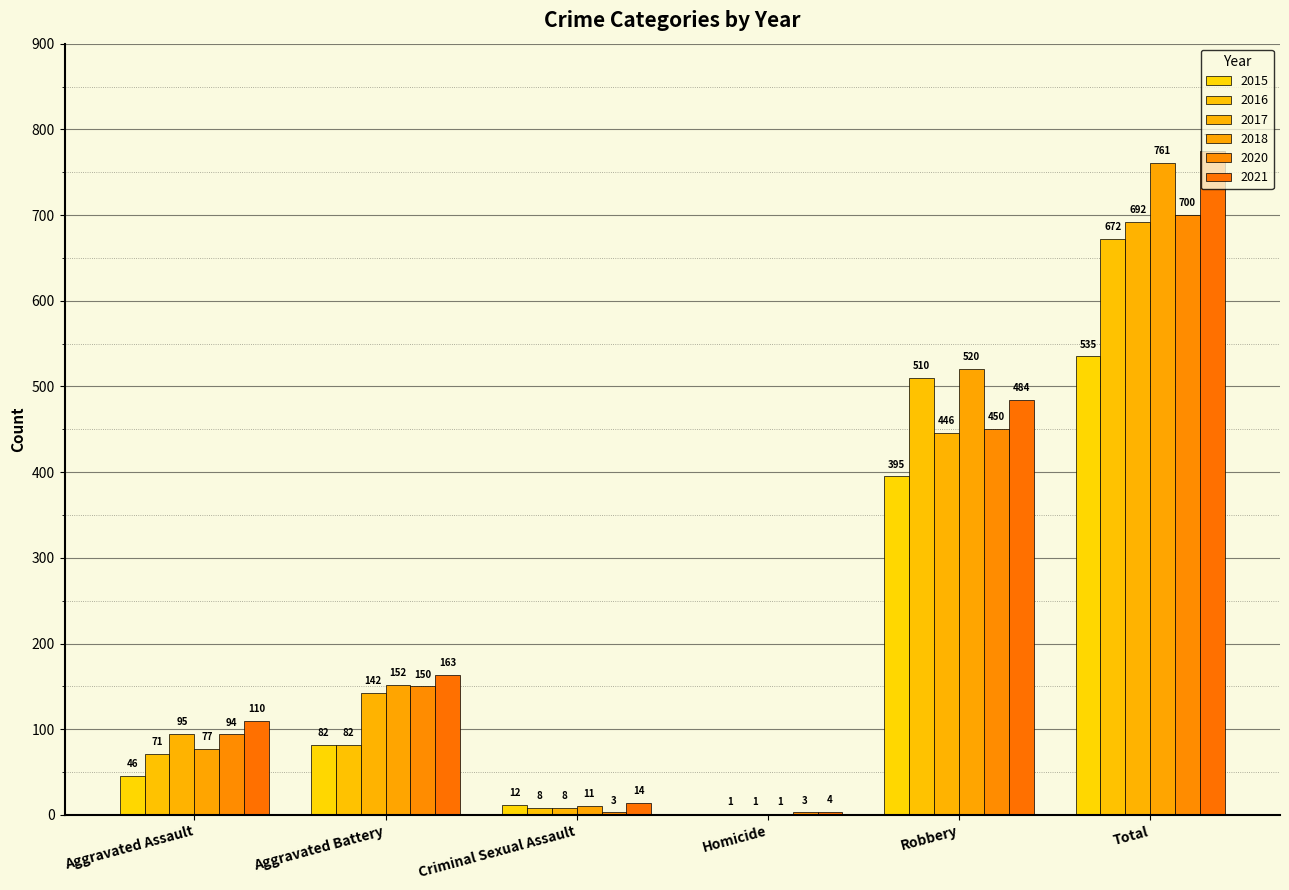

What is the total value across all series at Robbery?

2805